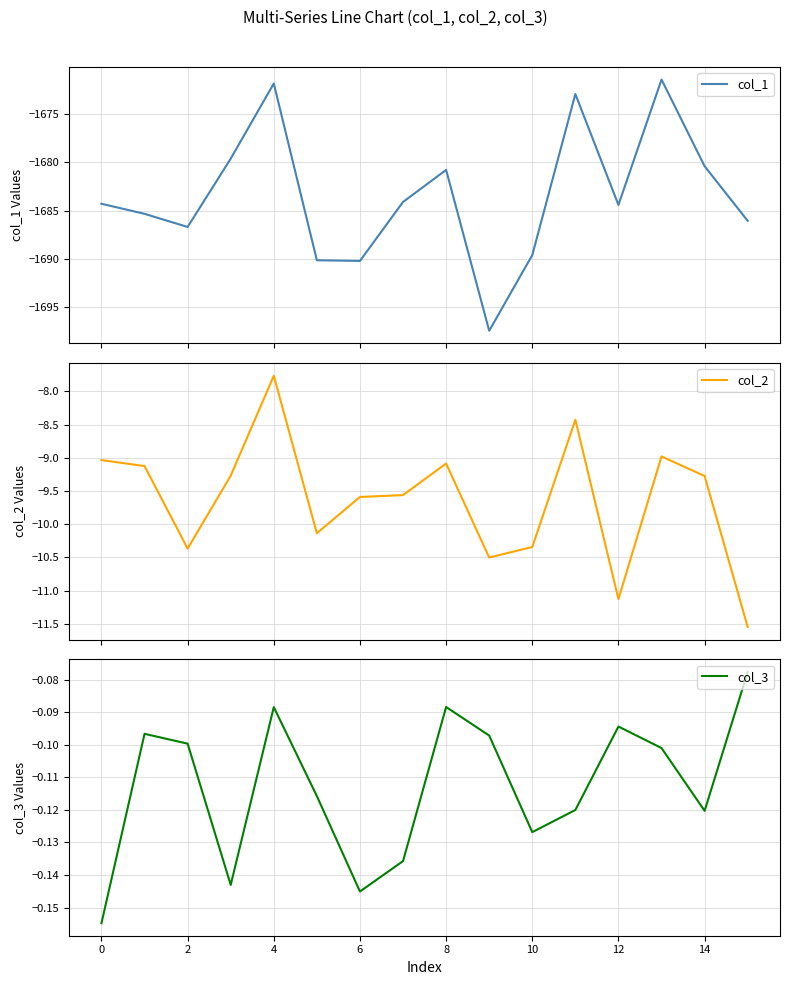

True or false: col_2 has a value of -8.1 at 15.

False